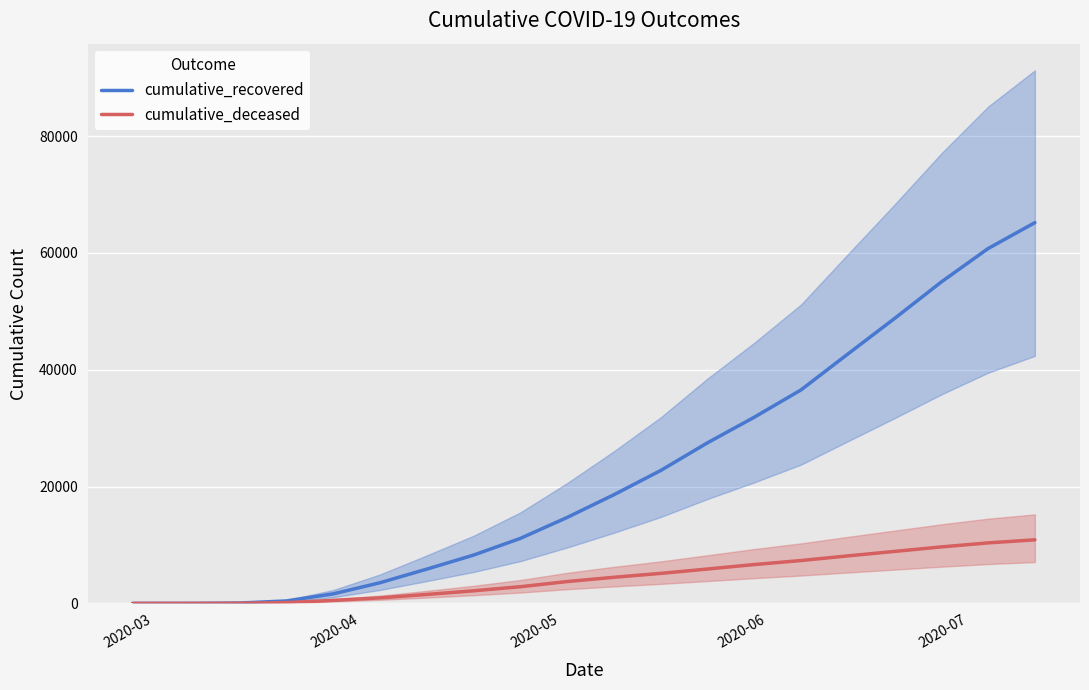

Reading left to right, what are all the values shown in this chart?

cumulative_recovered: 3	10	63	424	1634	3539	5869	8271	11125	14709	18601	22745	27483	31862	36541	42677	48770	55021	60739	65174
cumulative_deceased: 0	1	20	141	519	952	1534	2158	2859	3740	4474	5138	5888	6650	7340	8133	8902	9671	10361	10884